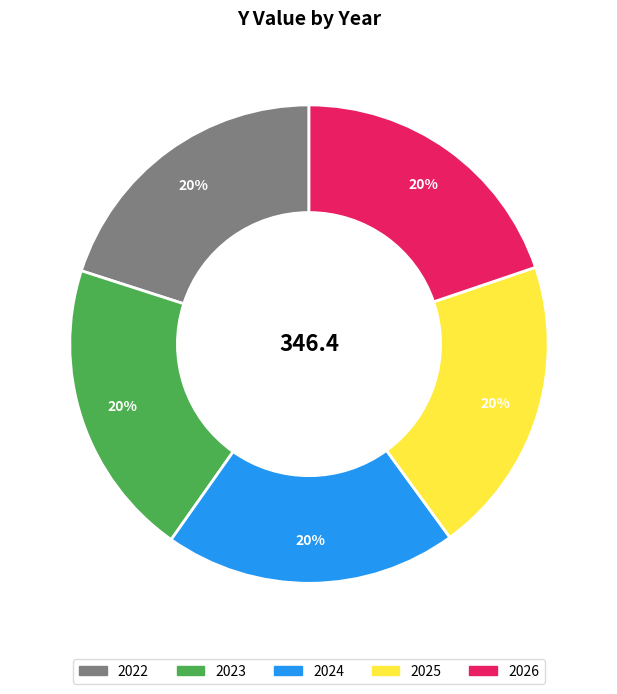

How many segments does this pie chart have?

5